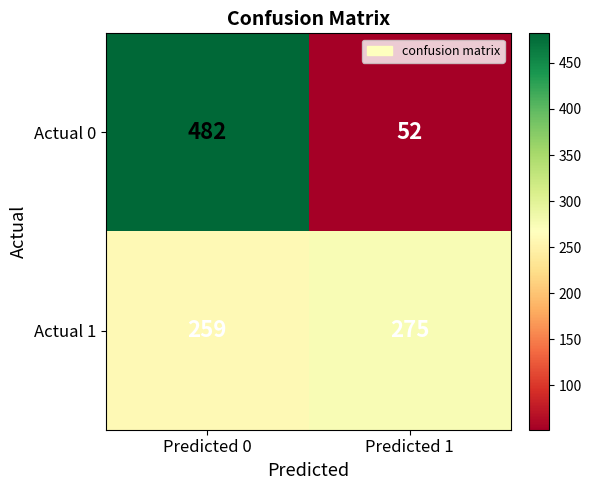

Where is Actual 1 nearest to the value 267?

Predicted 0